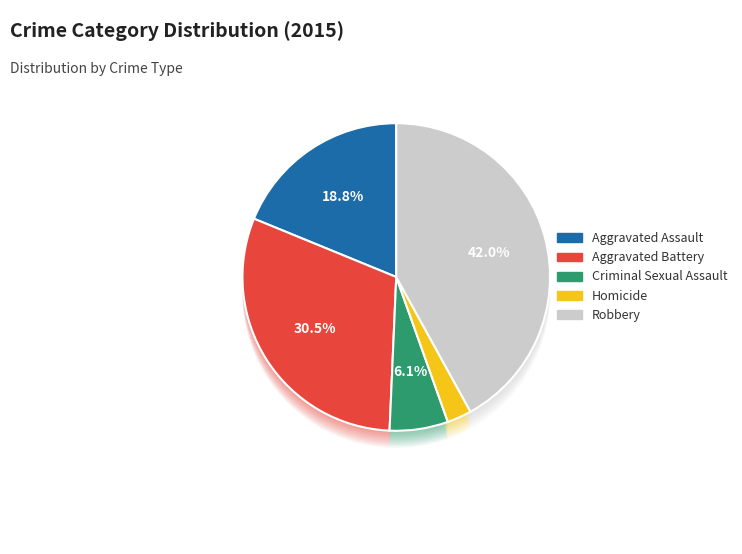

Is the sum of Aggravated Battery and Aggravated Assault greater than half?

No